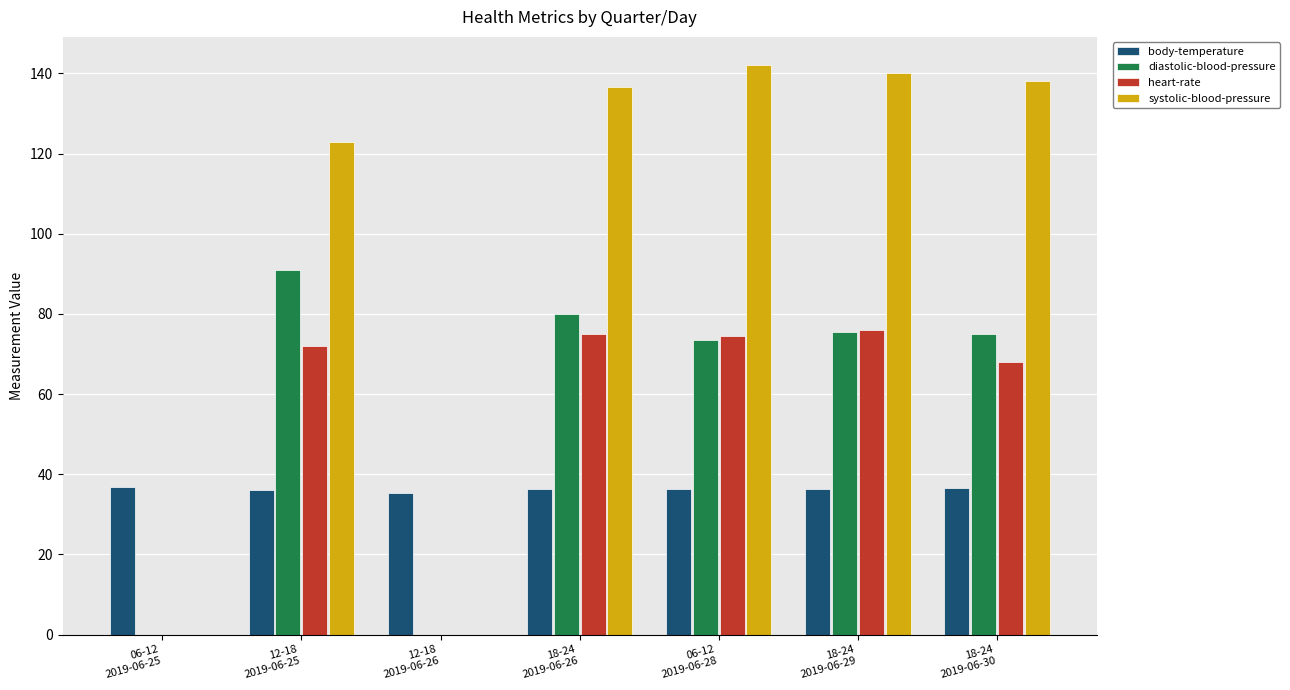

True or false: body-temperature has a value of 36.3 at 18-24
2019-06-29.

True